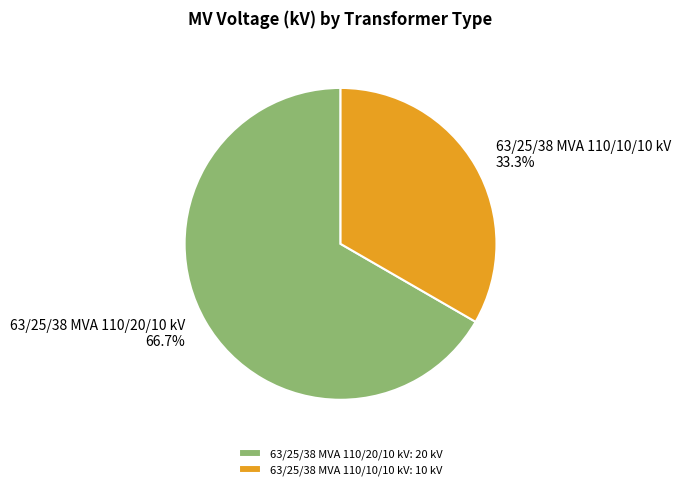

What is the largest slice in the pie chart?

63/25/38 MVA 110/20/10 kV